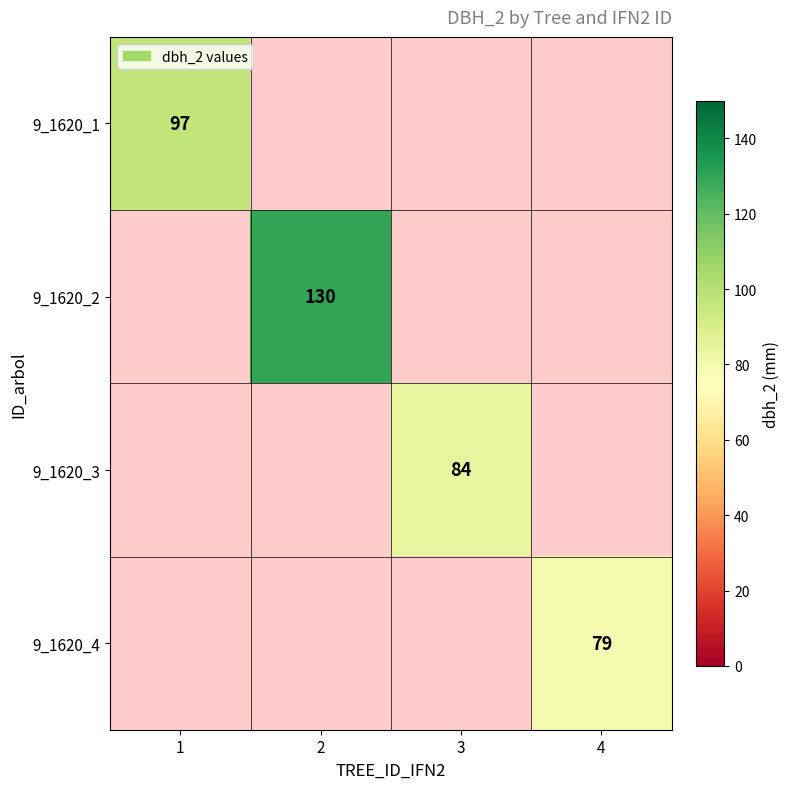

The value of 9_1620_2 at 2 is 173. True or false?

False